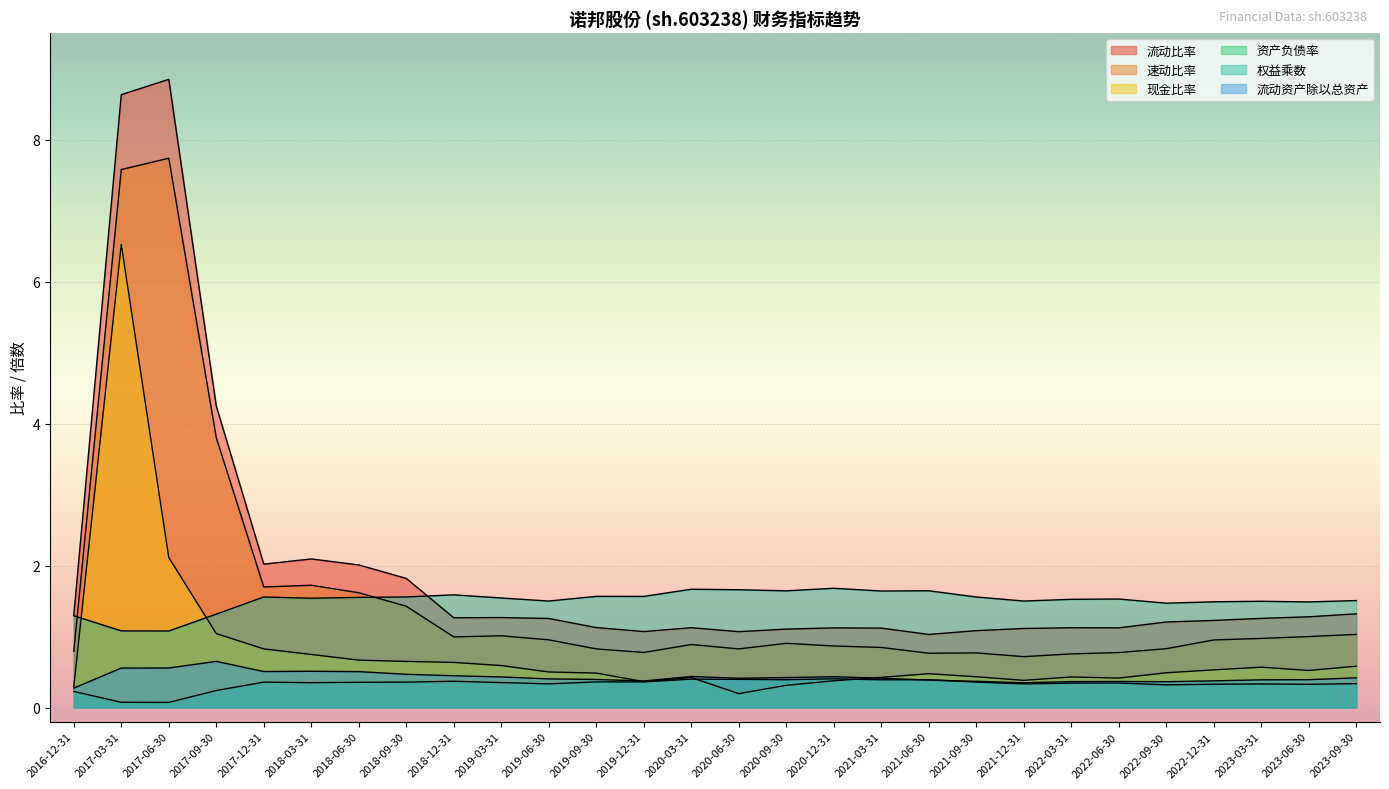

What is the label of the 25th point from the left?

2022-12-31